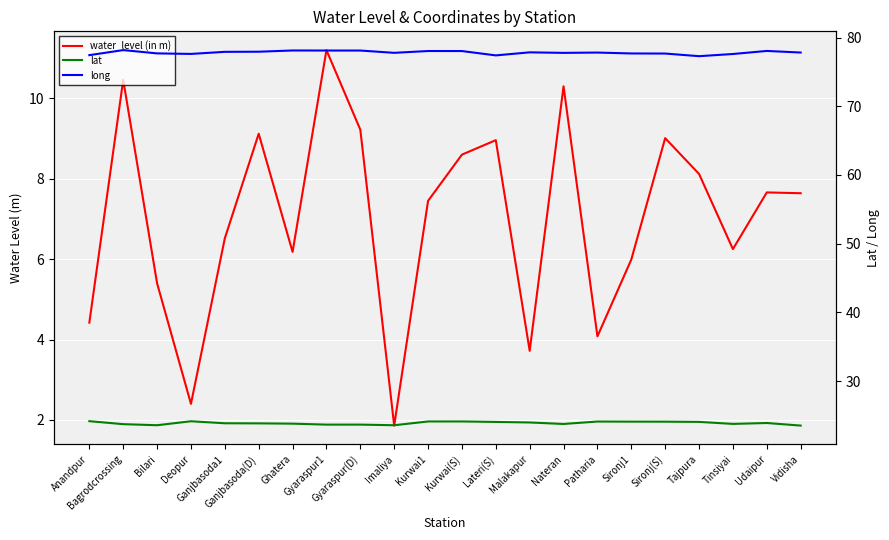

Between Ghatera and Sironj1, which series saw the biggest shift?

long